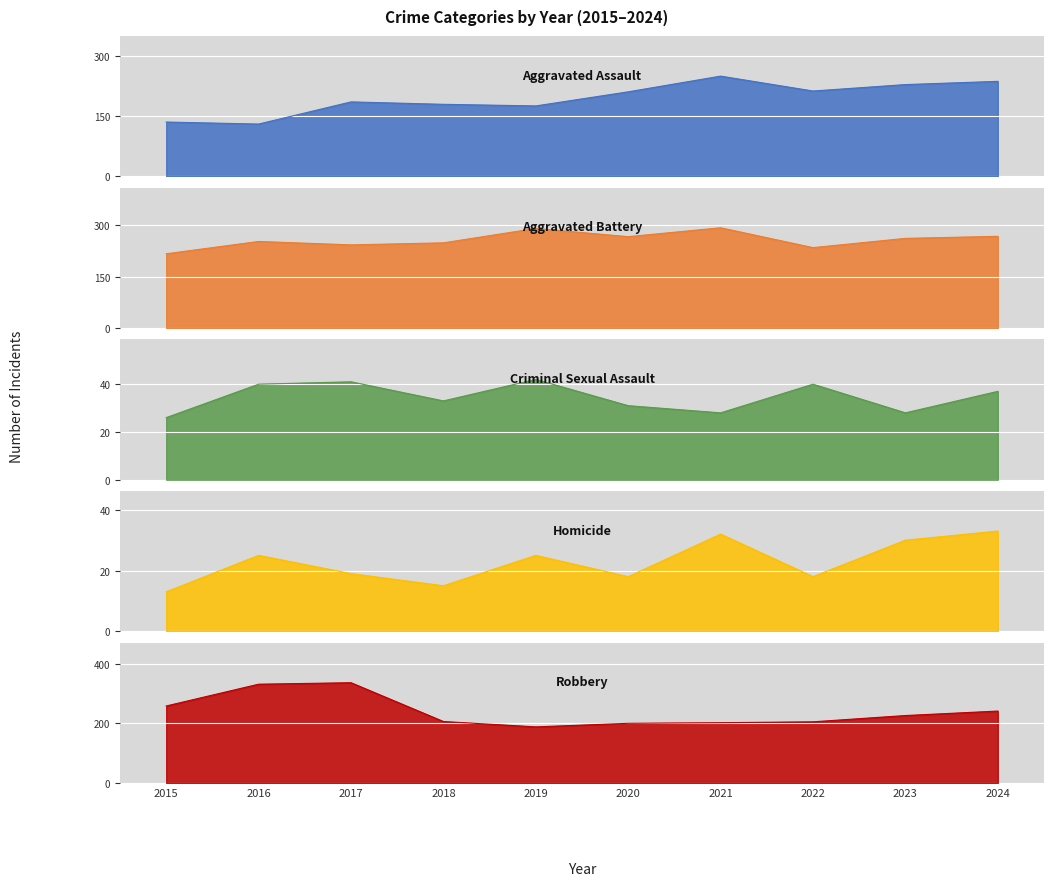

At which label does Robbery first exceed 226?

2015